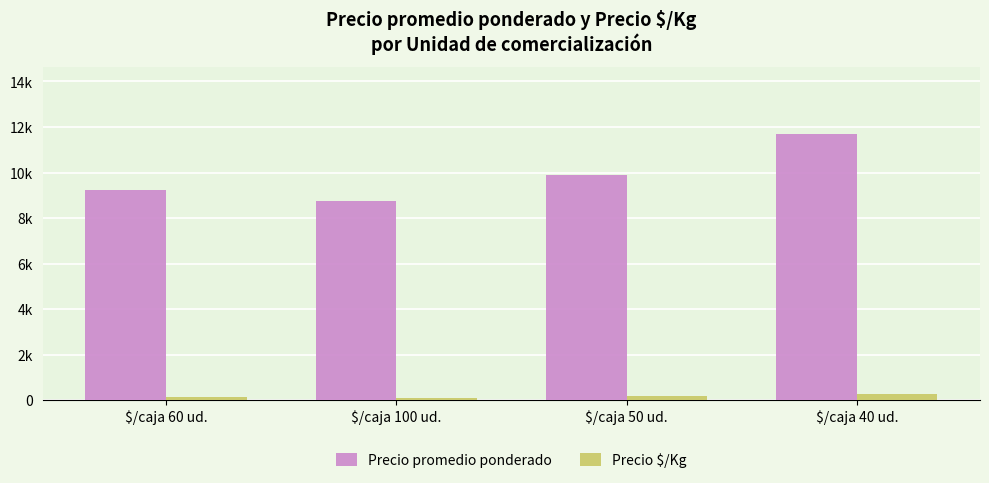

Are the bars grouped side by side (vs. stacked)?

Yes